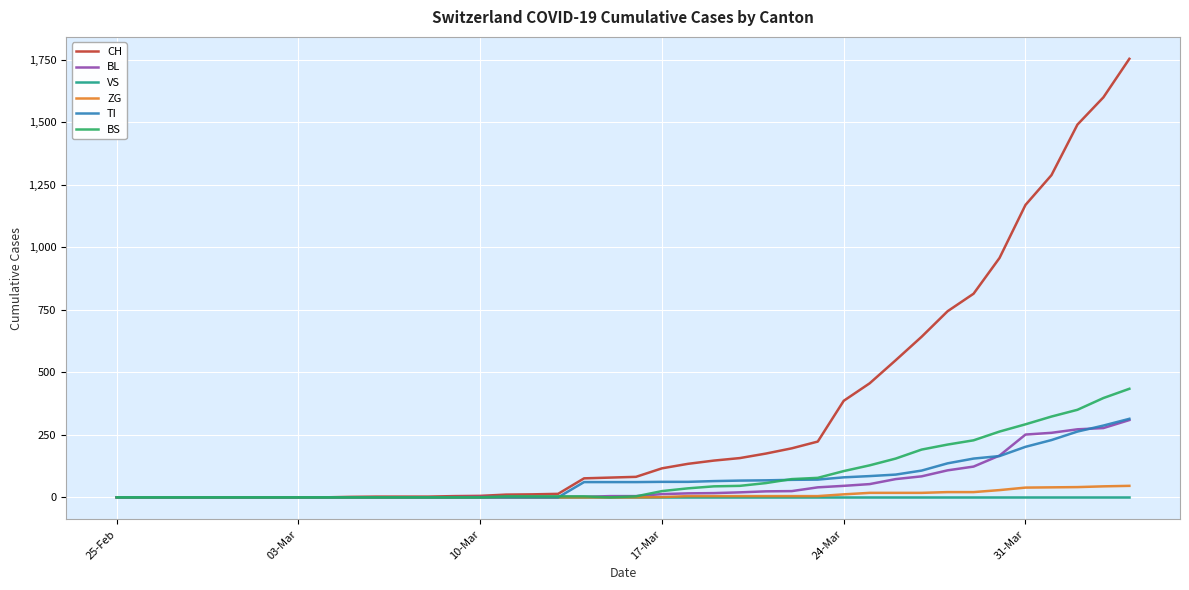

At how many categories does at least one series exceed 891?

6